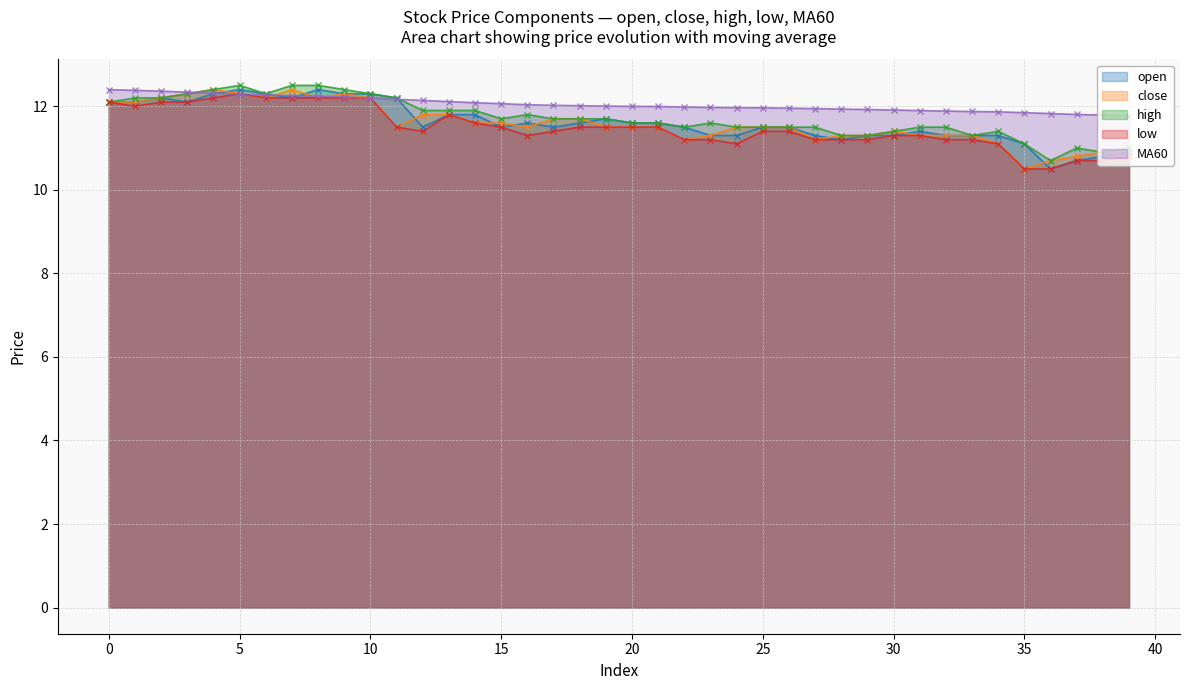

True or false: low and MA60 intersect in this chart.

True